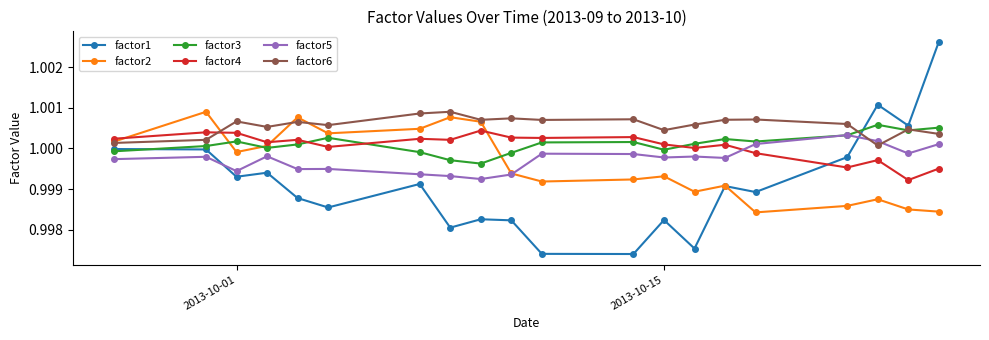

At how many categories does at least one series exceed 0?

20